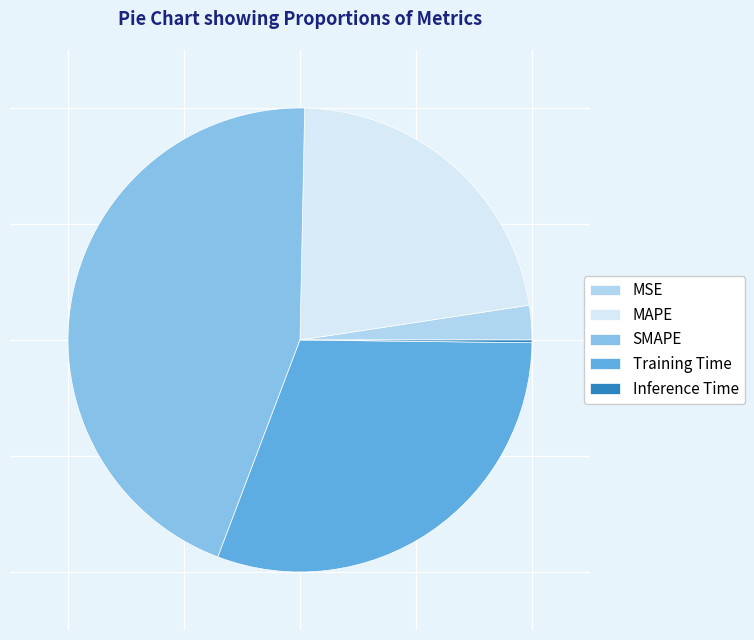

Between Training Time and MAPE, which is larger?

Training Time